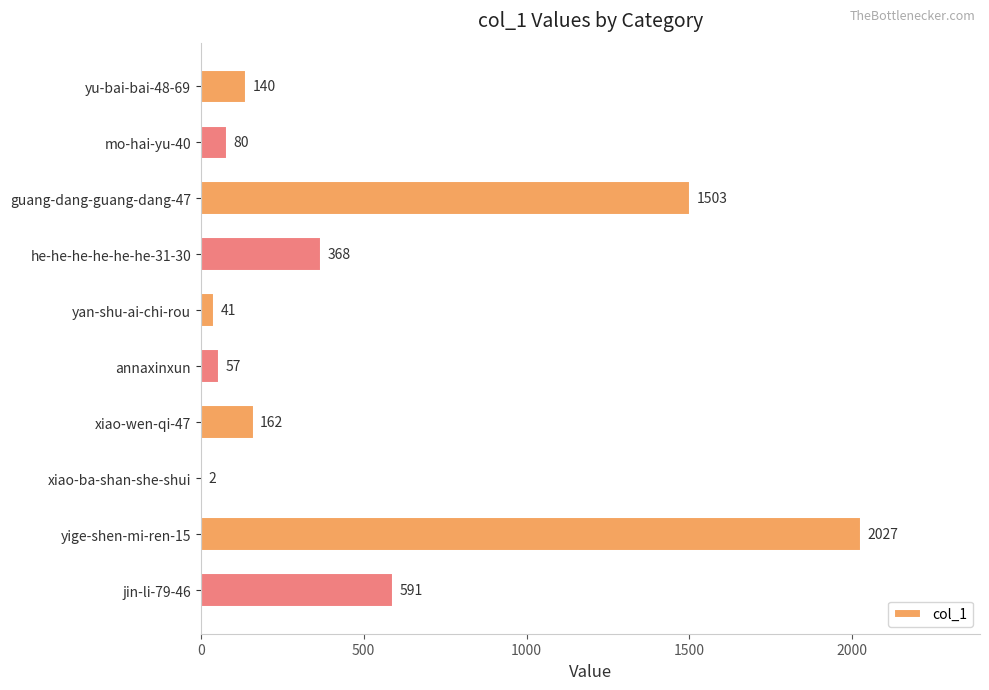

What is the sum of all values?

4971